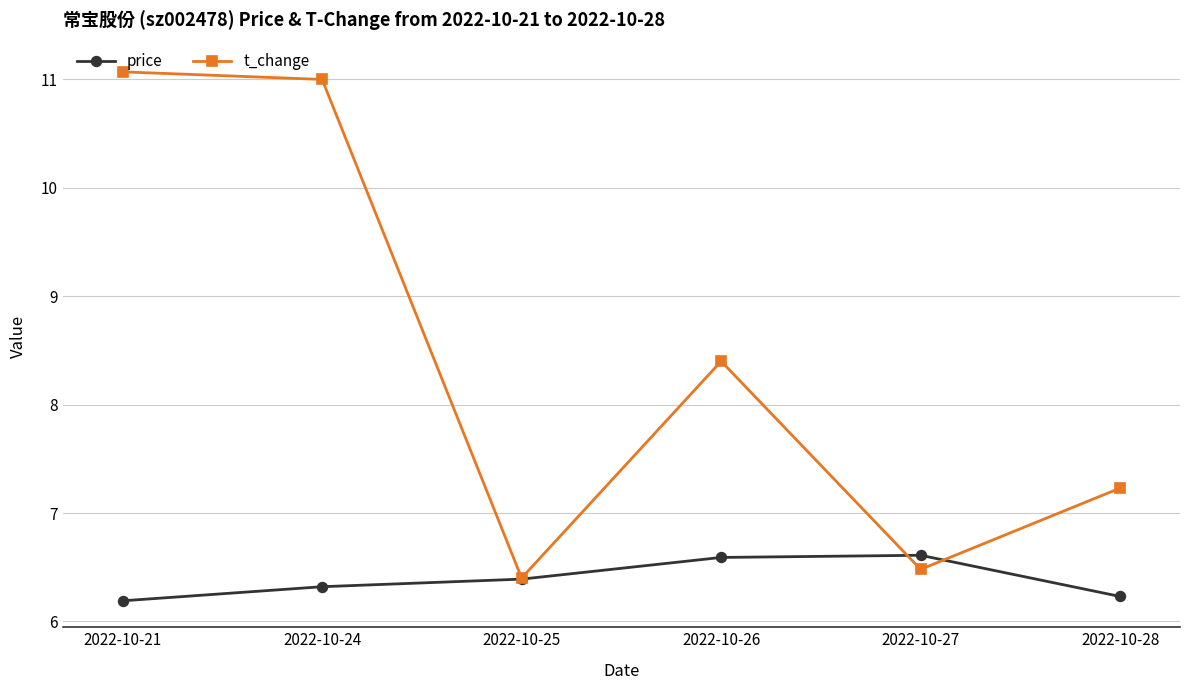

Is the value of t_change at 2022-10-26 greater than the value of price at 2022-10-25?

Yes